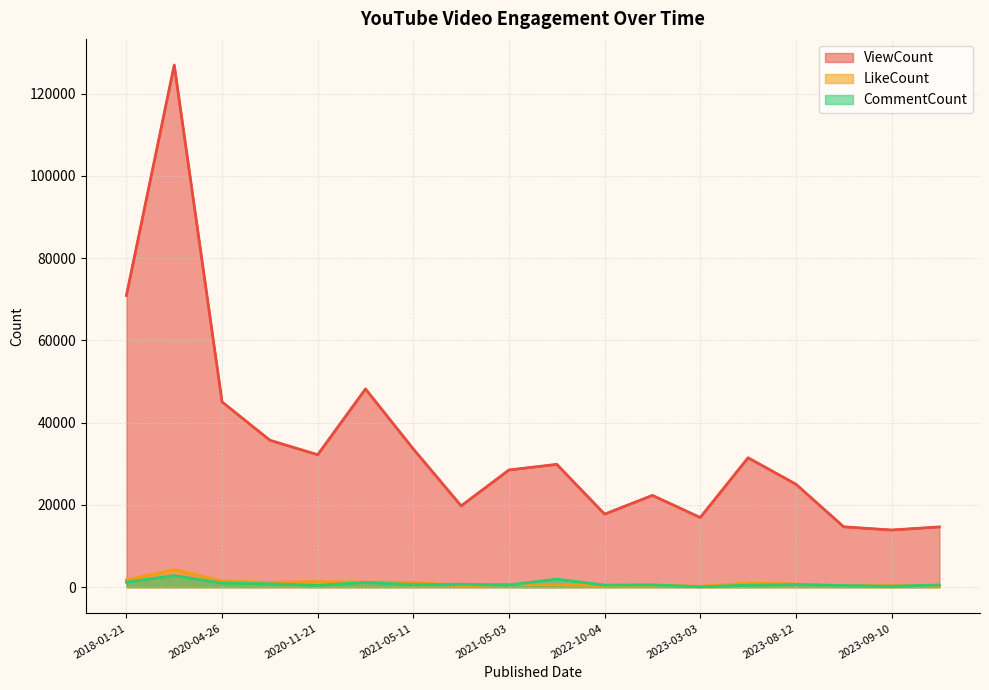

What is the sum of all CommentCount values?

15015